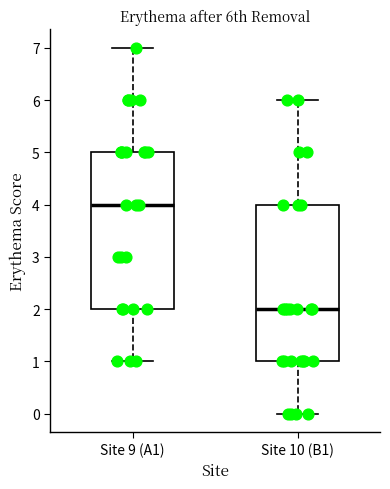

Reading left to right, transcribe this box plot: for each box, give where its median line is, the range the box spans, and where its two whiskers end, as read against the y-axis. The values are not printed on the chart, so give them approximately, as read against the axis.

Site 9 (A1): median 4, box 2 to 5, whiskers 1 to 7
Site 10 (B1): median 2, box 1 to 4, whiskers 0 to 6